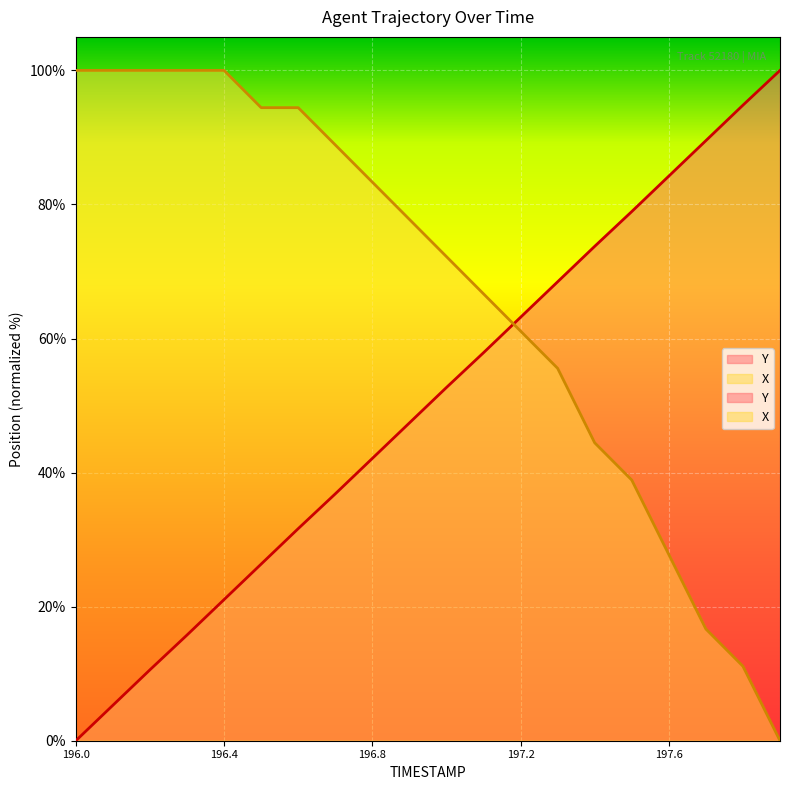

Which series has the largest range (max minus min)?

Y